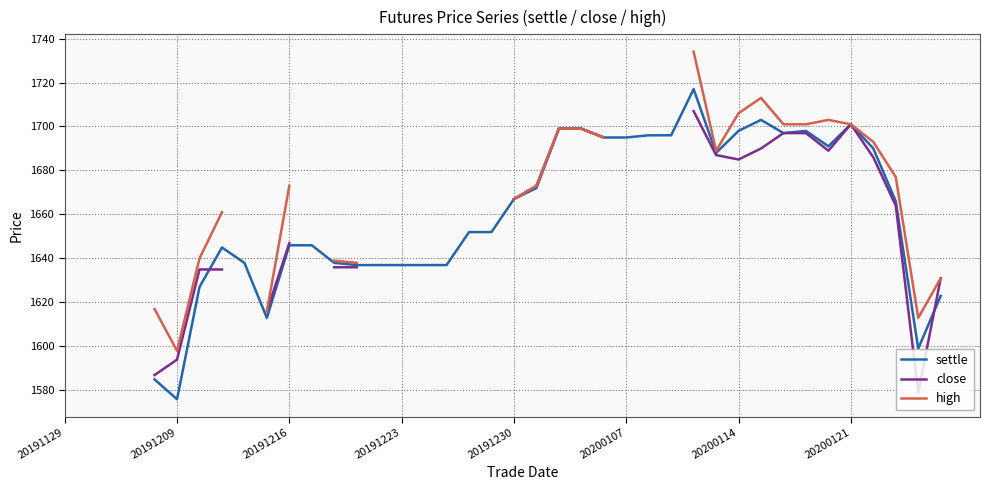

How many values in the settle series are below 1652?

16